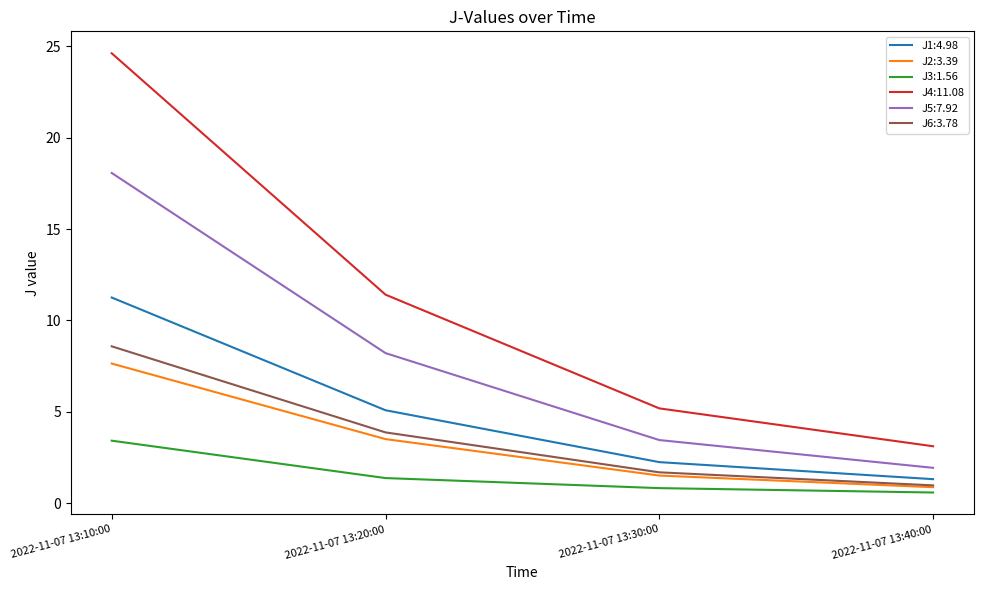

What is the total value across all series at 2022-11-07 13:40:00?

8.8